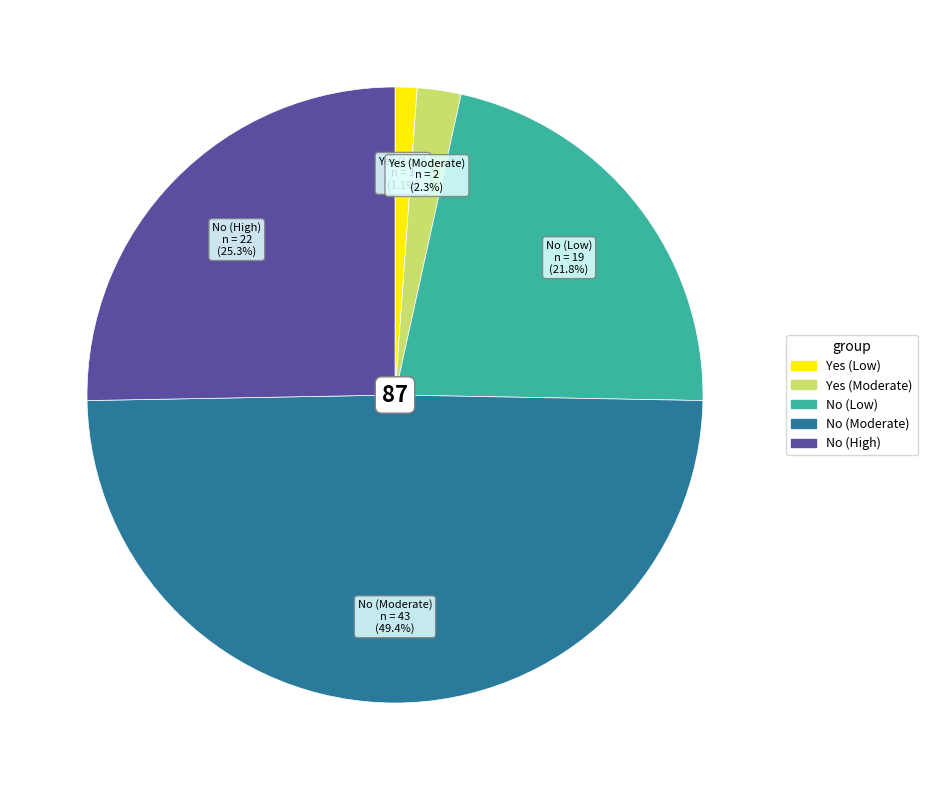

Which slice is the largest?

No (Moderate)